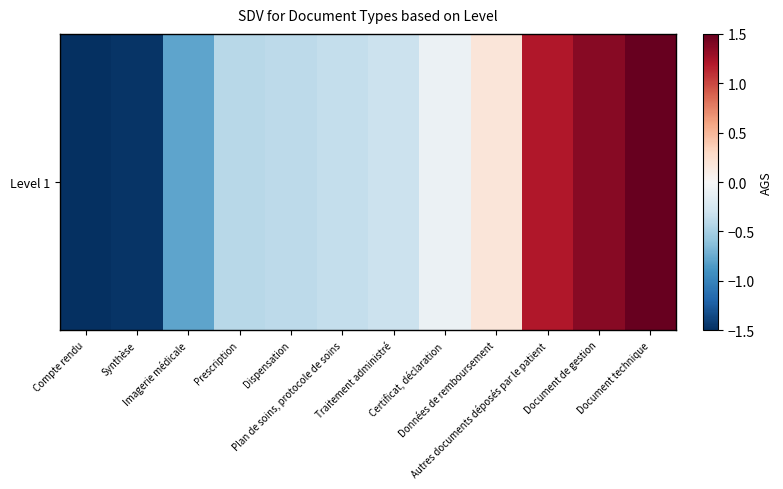

Rank the categories by value from lowest to highest.

Compte rendu, Synthèse, Imagerie médicale, Prescription, Dispensation, Plan de soins, protocole de soins, Traitement administré, Certificat, déclaration, Données de remboursement, Autres documents déposés par le patient, Document de gestion, Document technique